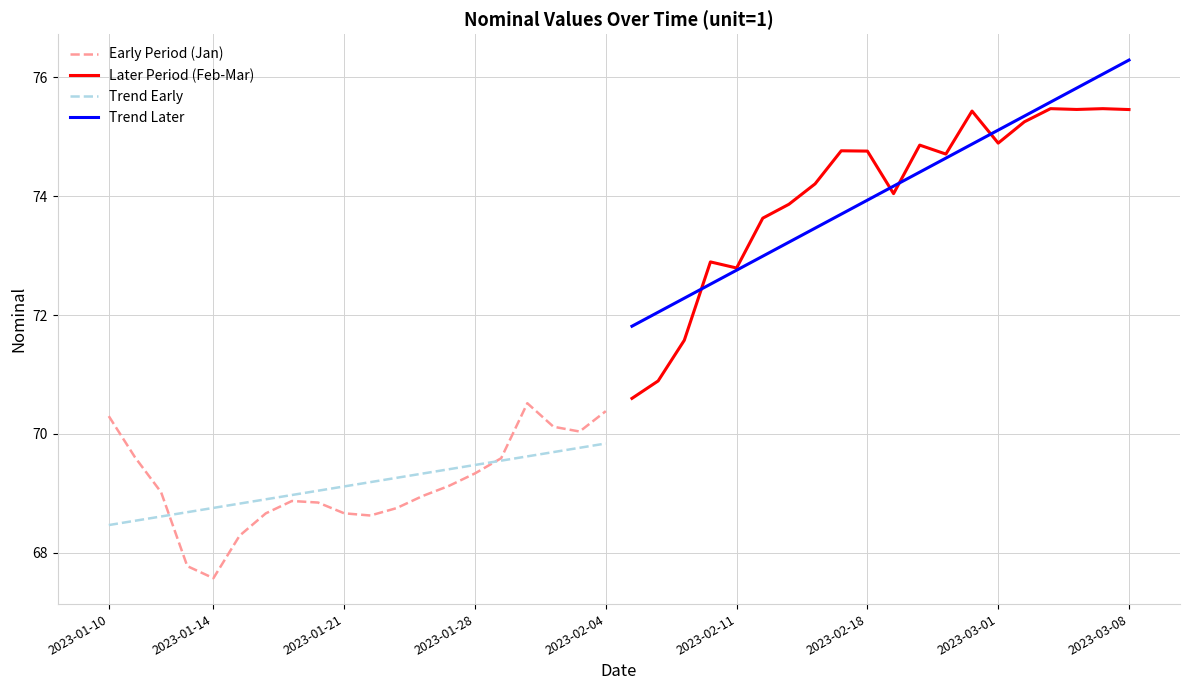

True or false: Trend Later and Early Period (Jan) cross at least once.

False